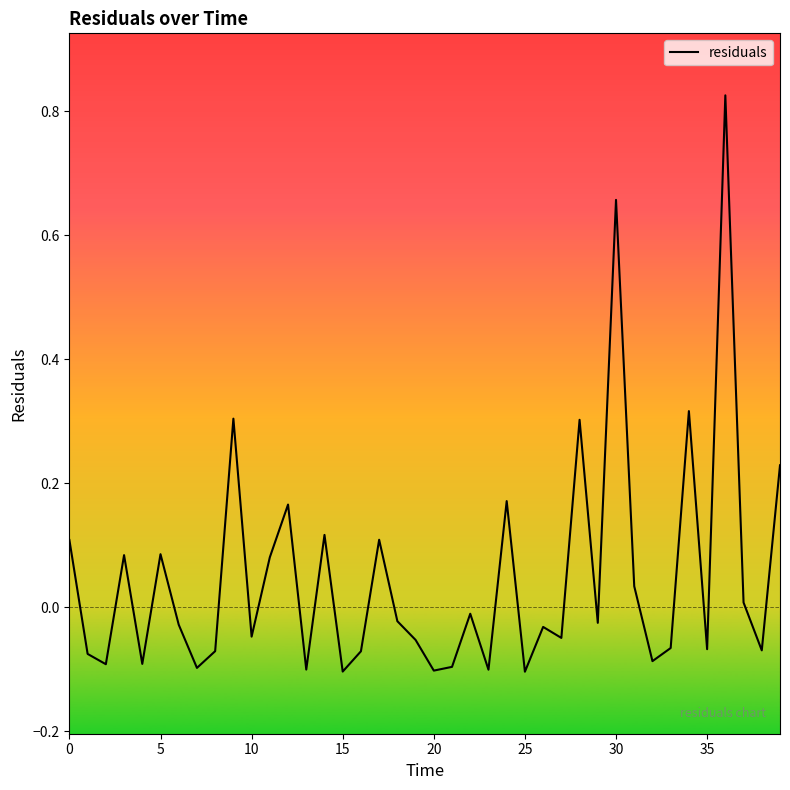

How many values are above zero?

16